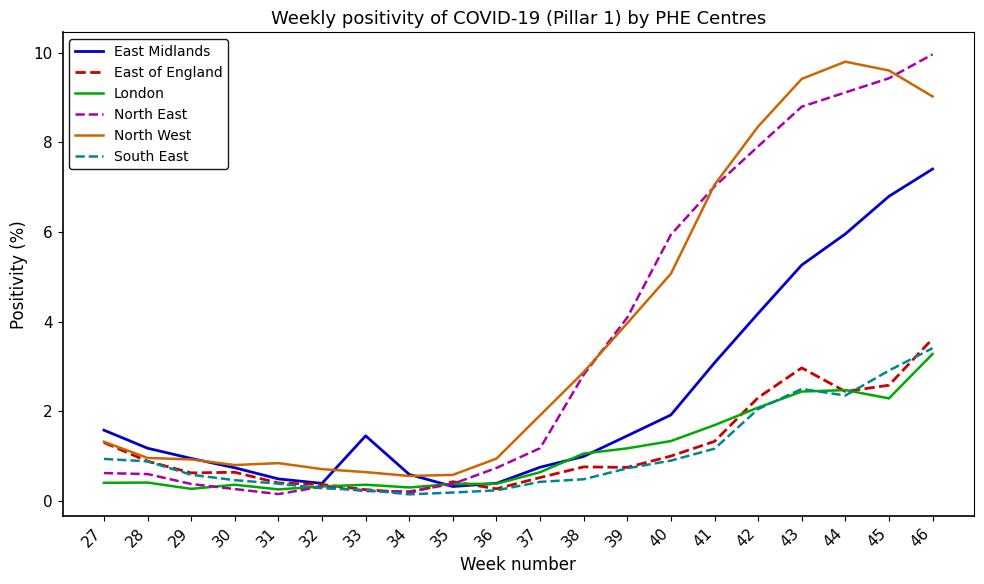

Read the North East value at 32.

0.3